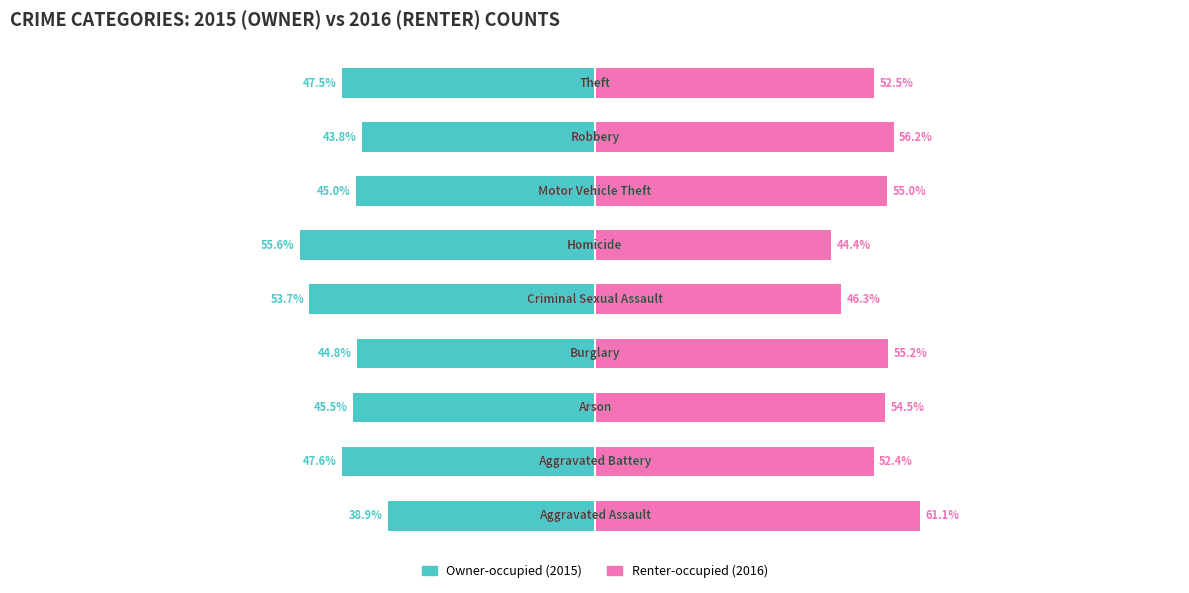

Which series has the widest spread of values?

Renter-occupied